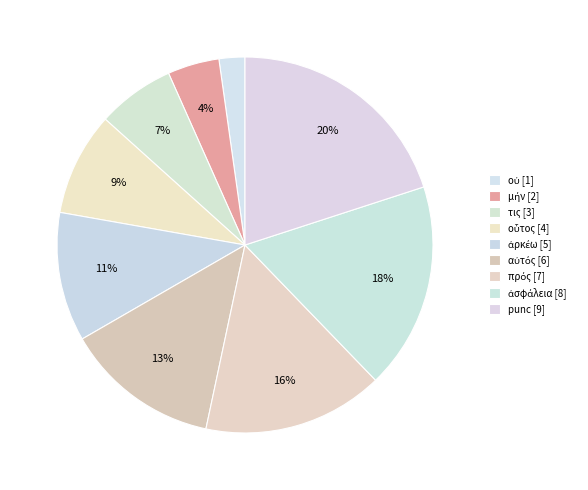

Count the number of slices in the pie.

9